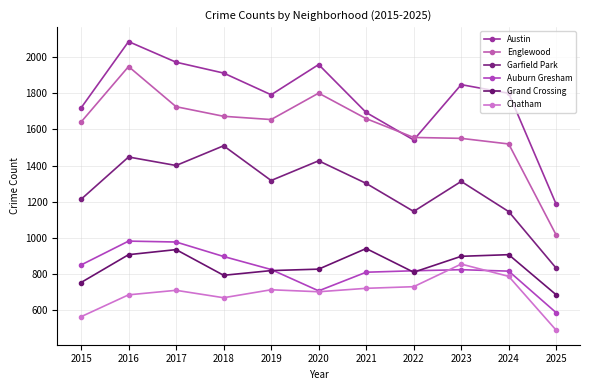

True or false: Auburn Gresham has more than 0 interior local peaks.

True